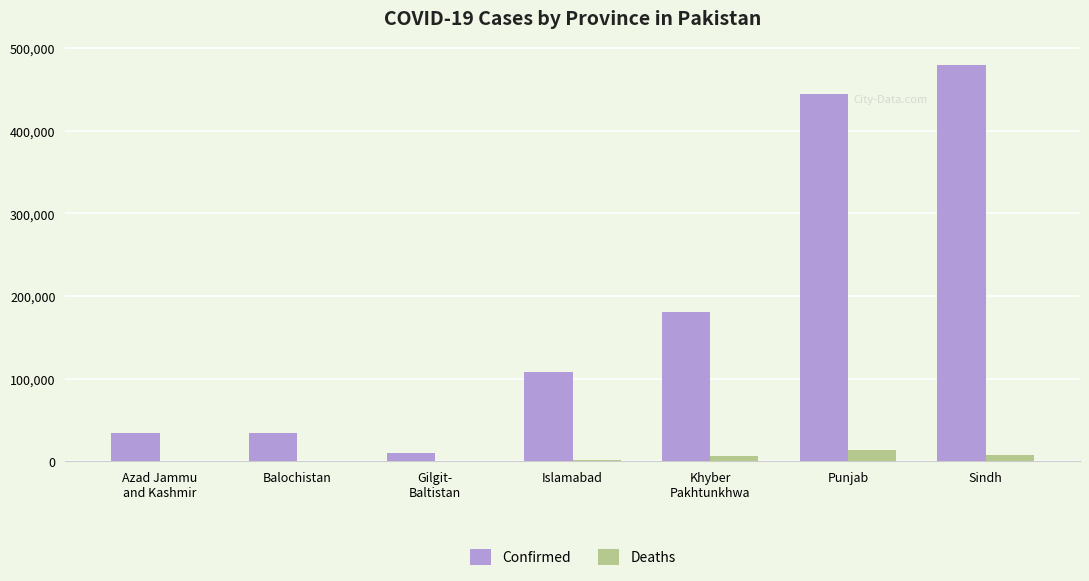

What are all the series names shown in the legend?

Confirmed, Deaths